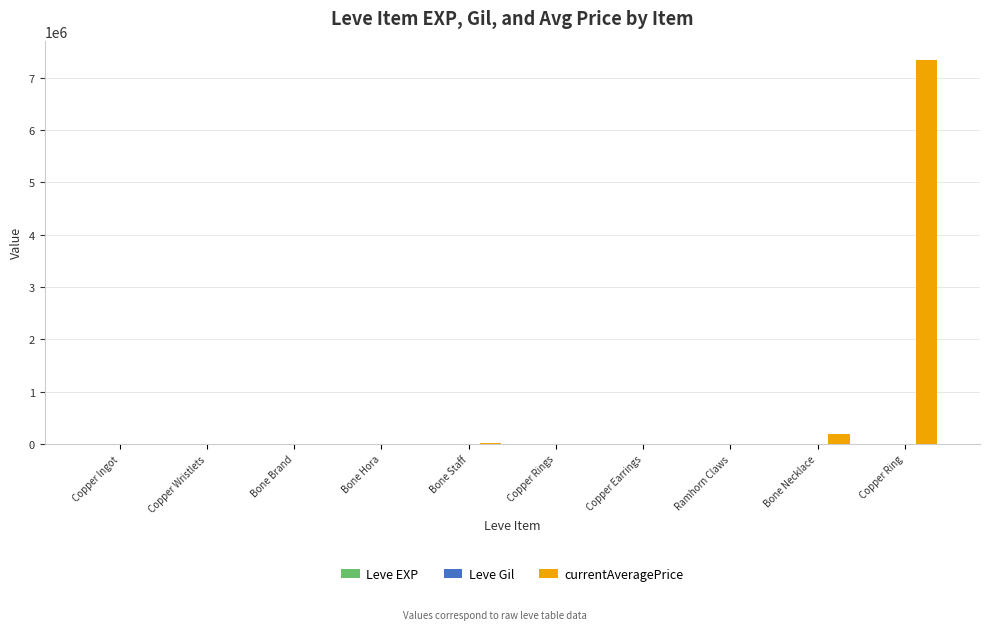

What is the total value across all series at Copper Ingot?

785